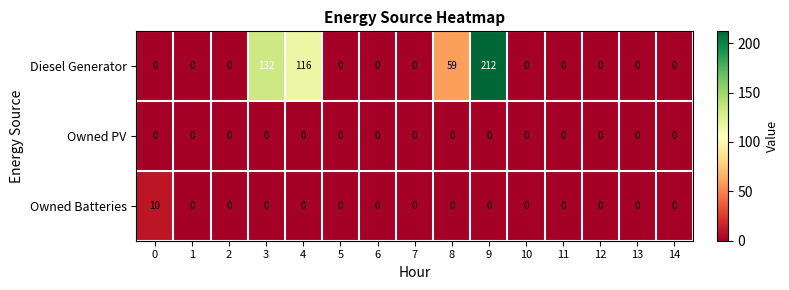

Rank the series by their maximum value, from lowest to highest.

Owned PV, Owned Batteries, Diesel Generator